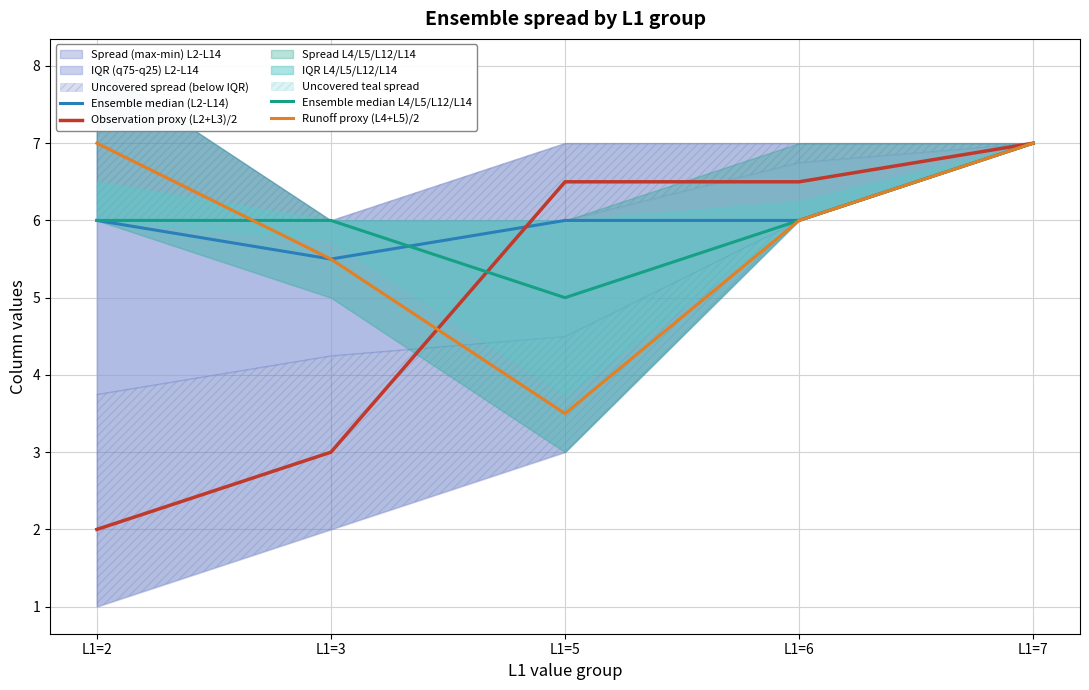

Is it true that Ensemble median L4/L5/L12/L14 equals 9.7 at L1=3?

False